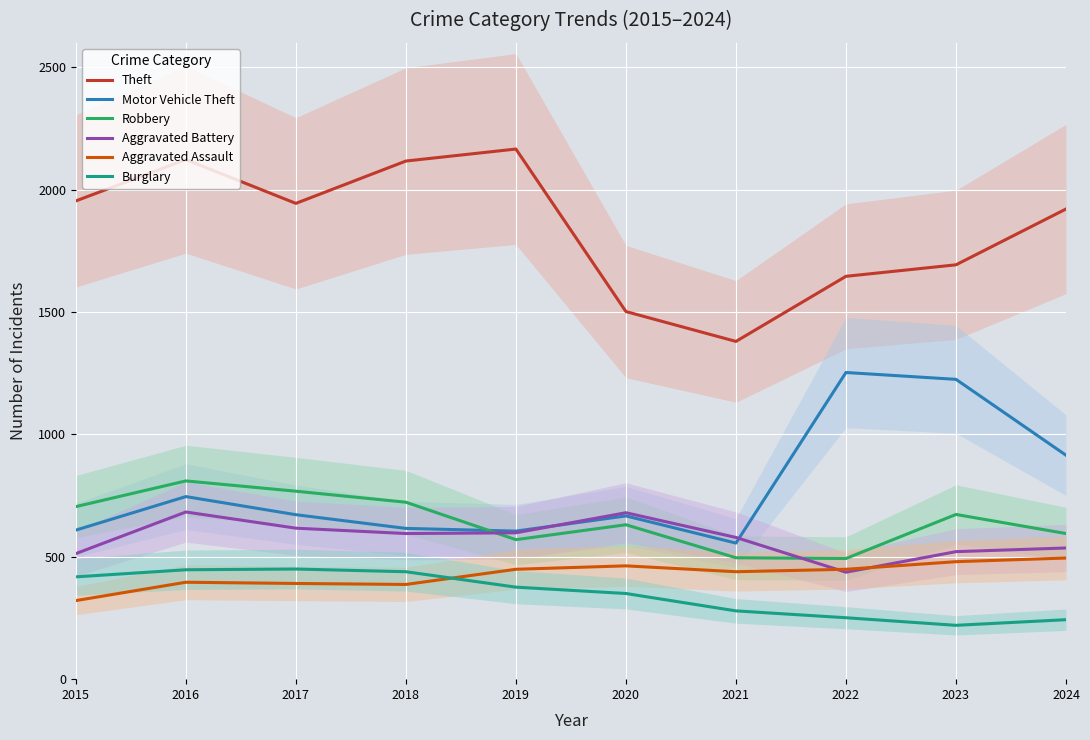

What is the difference between the second highest and second lowest values in the Burglary series?

204